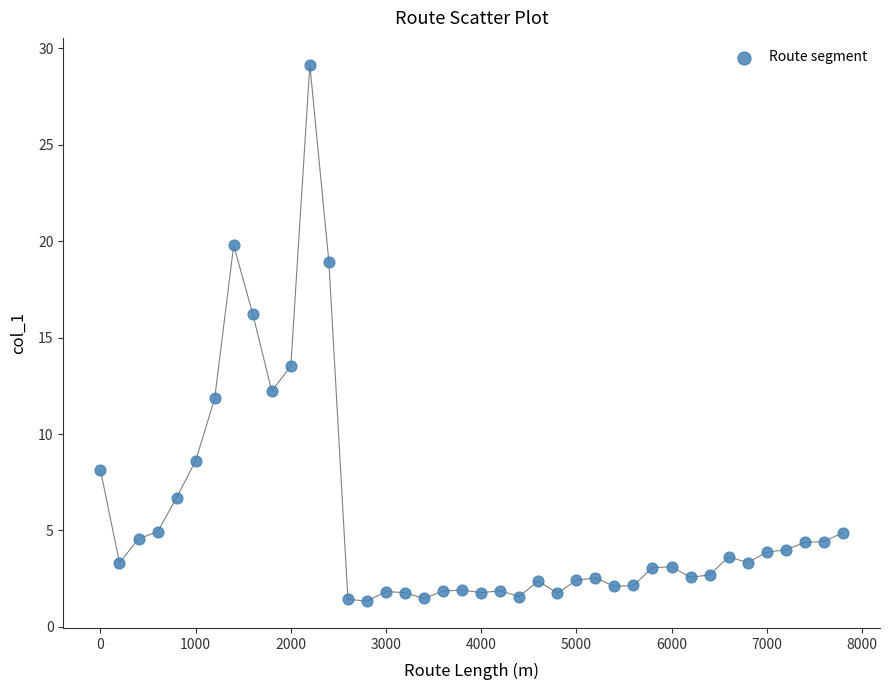

What is the range of Y values (max minus min)?

27.8